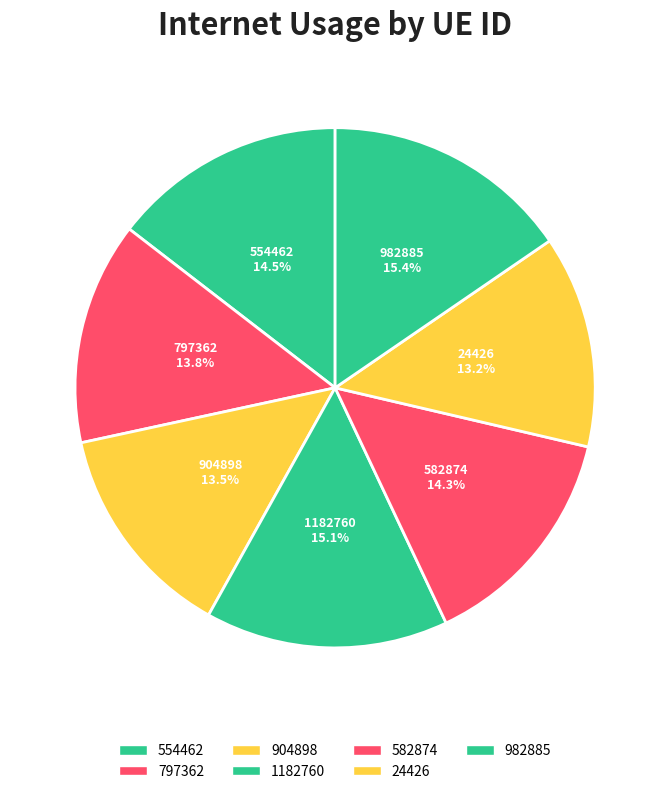

Which has a higher value, 582874 or 1182760?

1182760